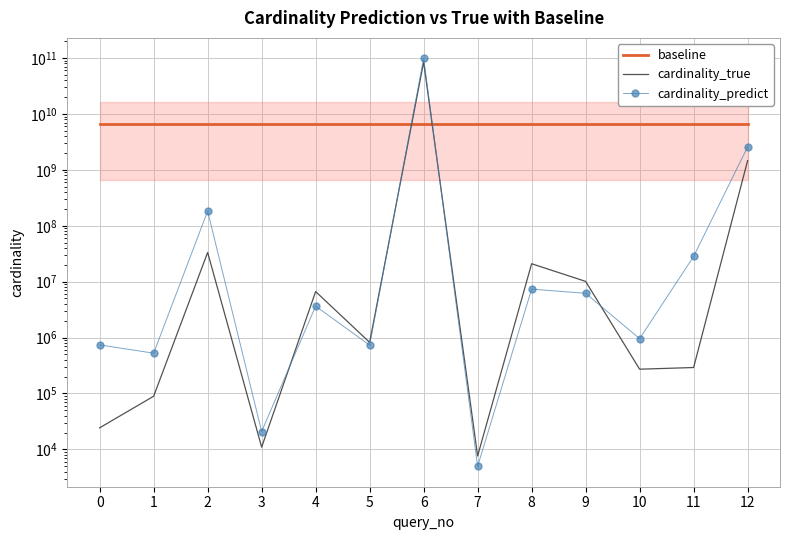

At which category does the chart reach its minimum across all series?

7